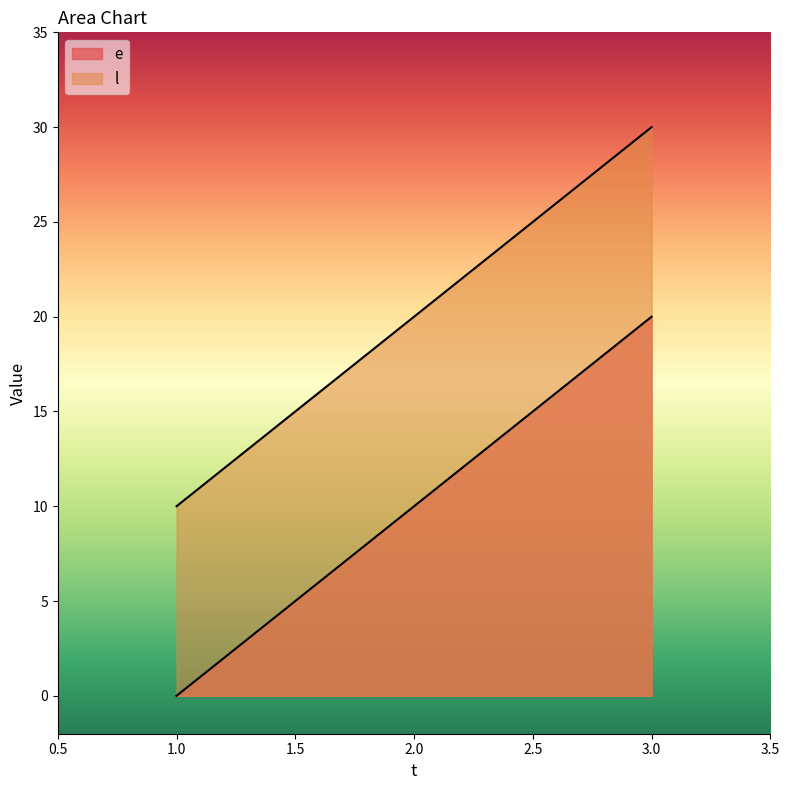

Which category has the lowest value in the e series?

1